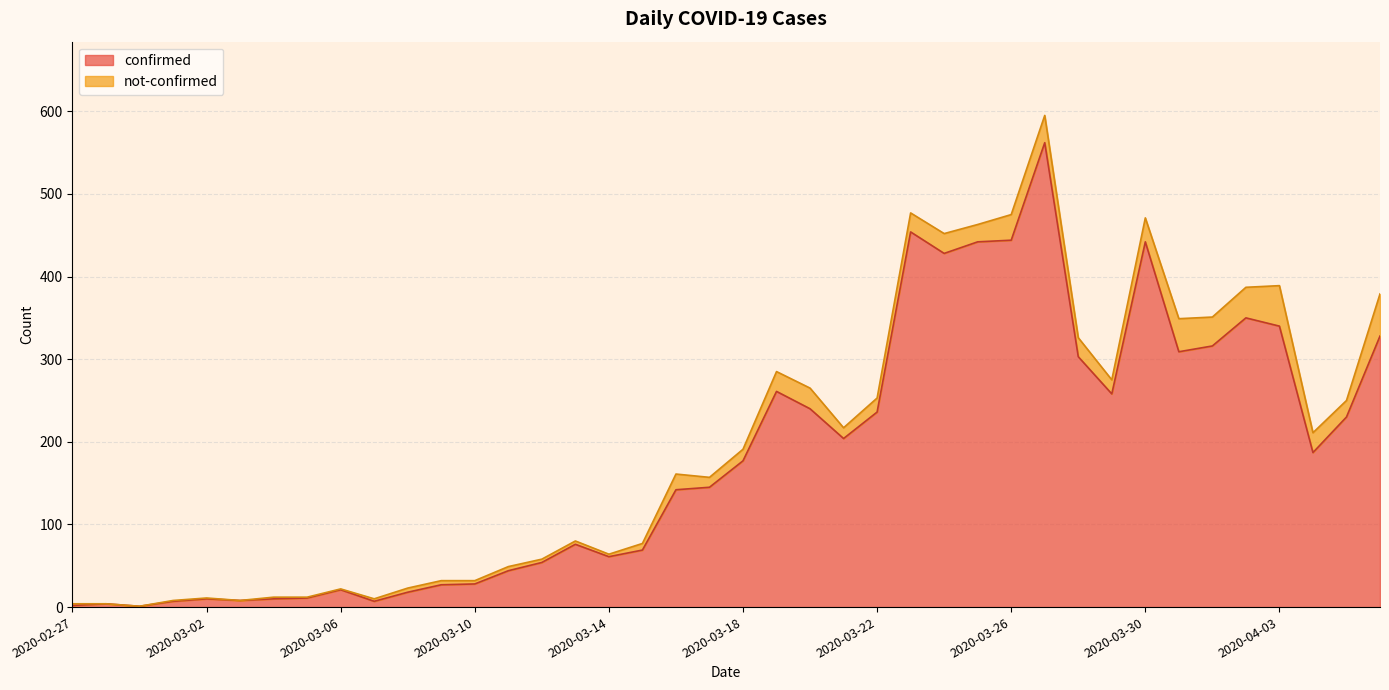

What is the label of the 25th point from the right?

2020-03-13